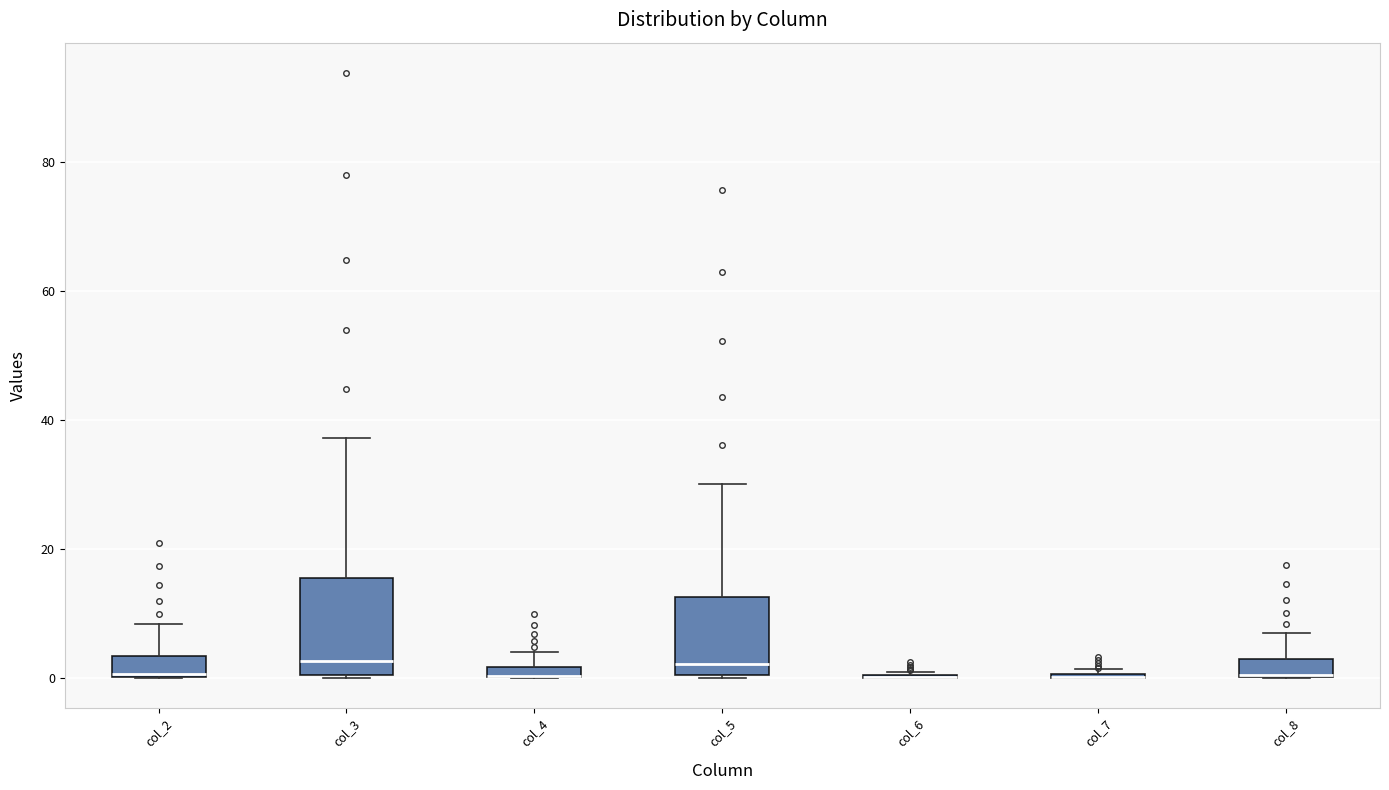

Which box is the tallest, from its lower edge to its upper edge?

col_3